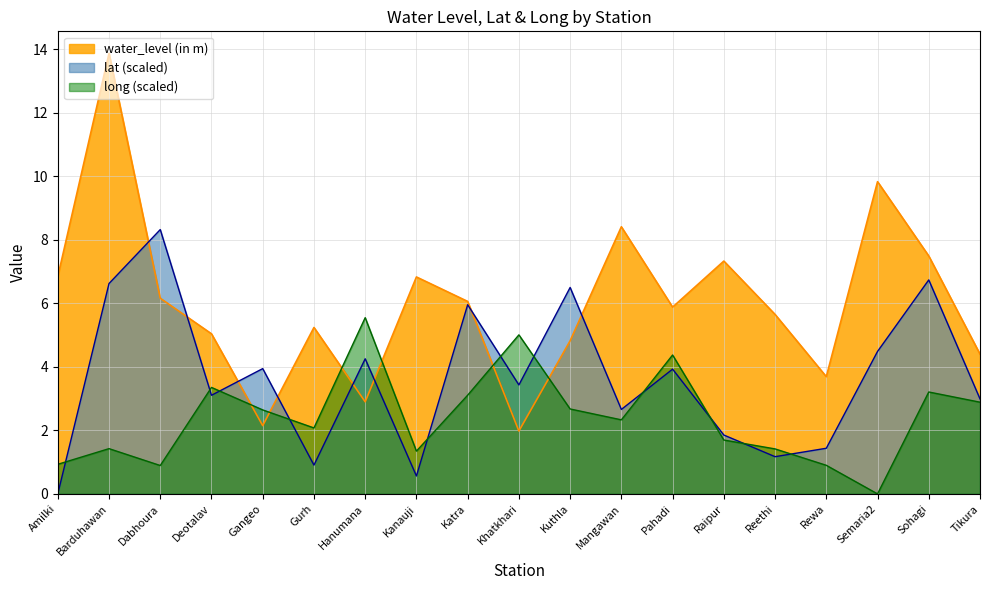

At which category is the sum across all series the highest?

Barduhawan